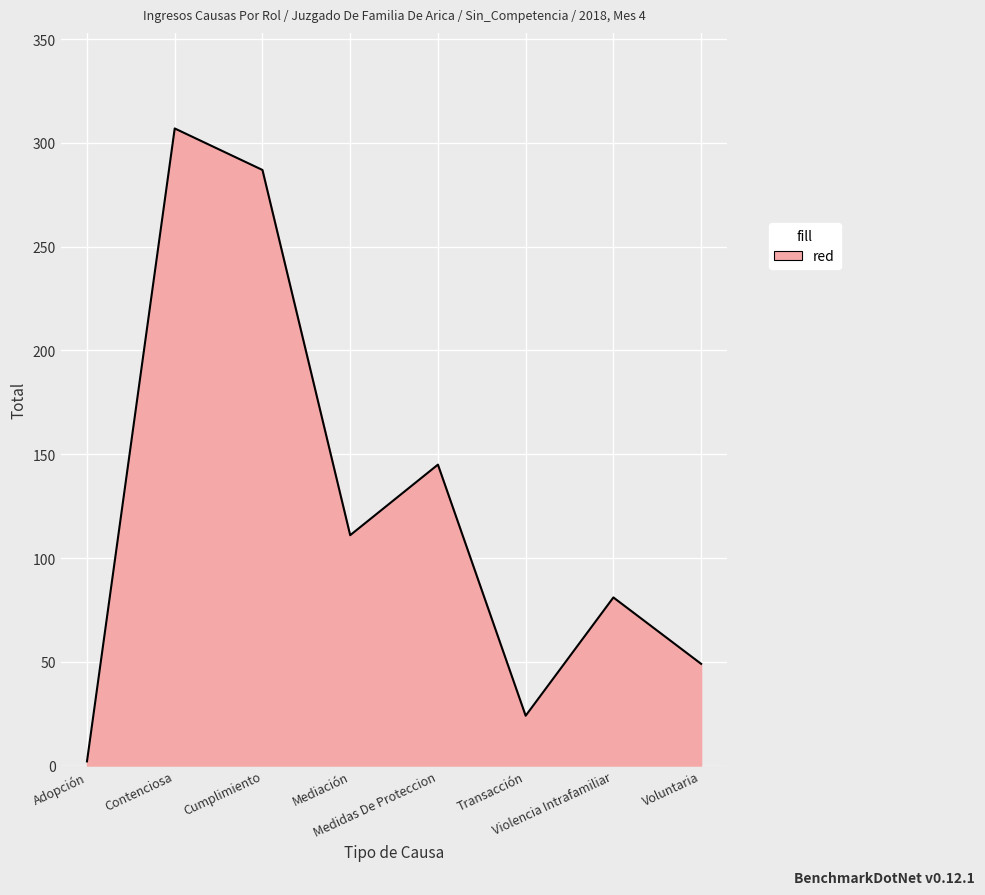

How many distinct data groups are displayed?

1